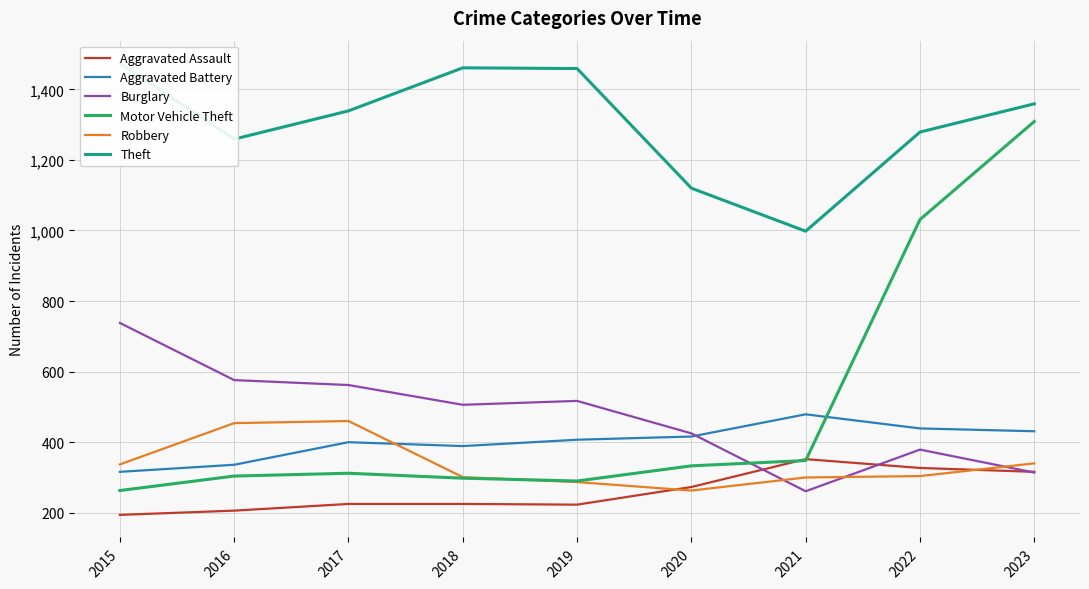

What is the approximate value of Burglary at 2019?

517